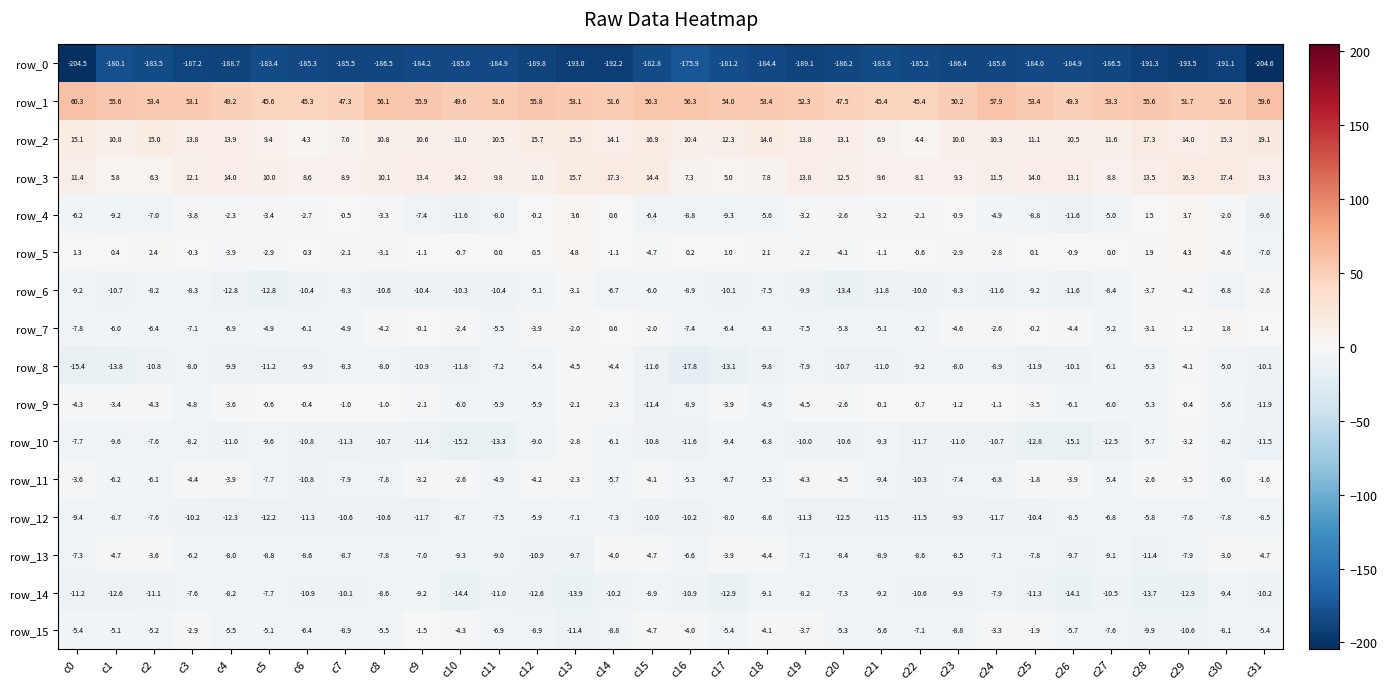

The row_2 series shows 14.1 at c14. True or false?

True